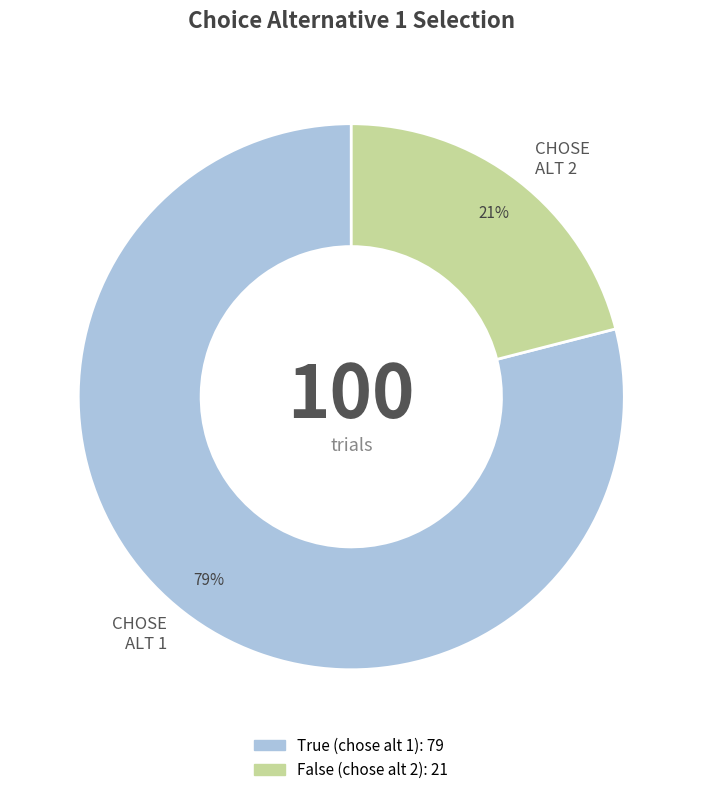

Is there any slice that represents more than half of the pie?

Yes